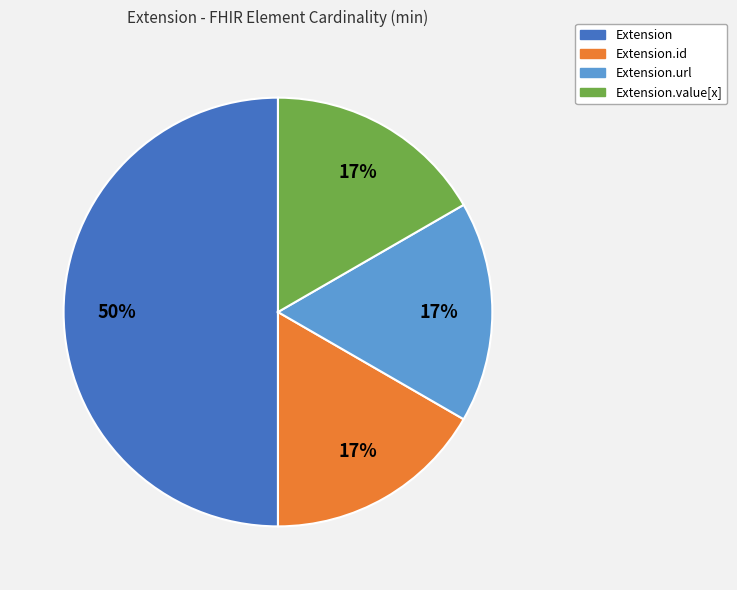

Does Extension.value[x] represent more than half of the total?

No